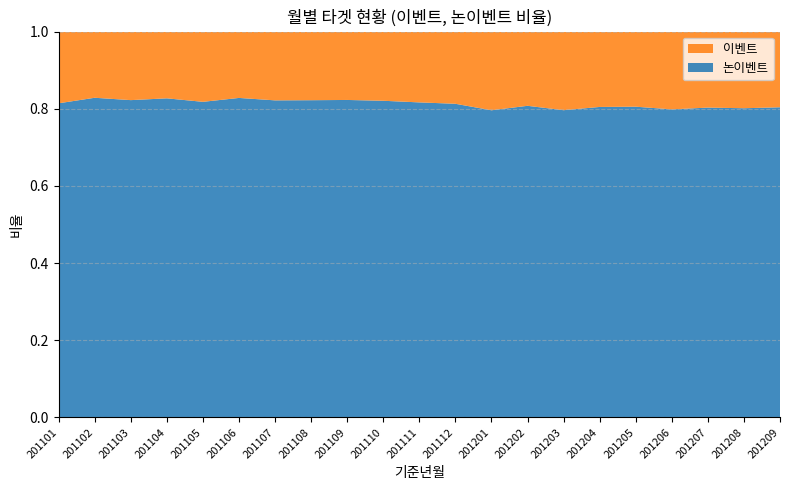

Reading left to right, list all the values displayed in this chart.

이벤트: 0.2	0.2	0.2	0.2	0.2	0.2	0.2	0.2	0.2	0.2	0.2	0.2	0.2	0.2	0.2	0.2	0.2	0.2	0.2	0.2	0.2
논이벤트: 0.8	0.8	0.8	0.8	0.8	0.8	0.8	0.8	0.8	0.8	0.8	0.8	0.8	0.8	0.8	0.8	0.8	0.8	0.8	0.8	0.8